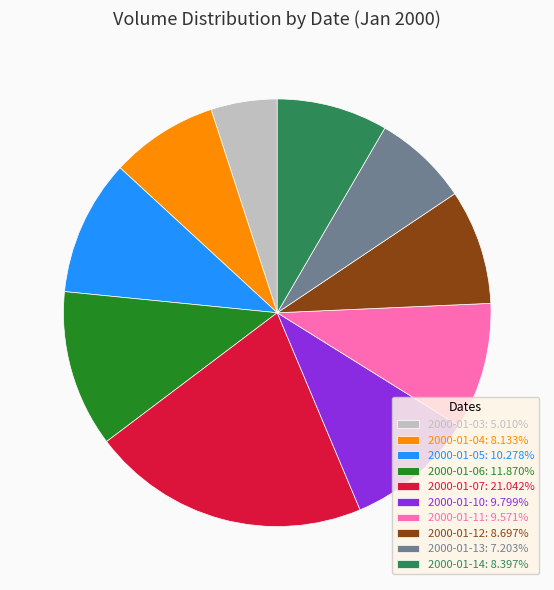

Combined, do 2000-01-03: 5.010% and 2000-01-05: 10.278% account for over 50%?

No